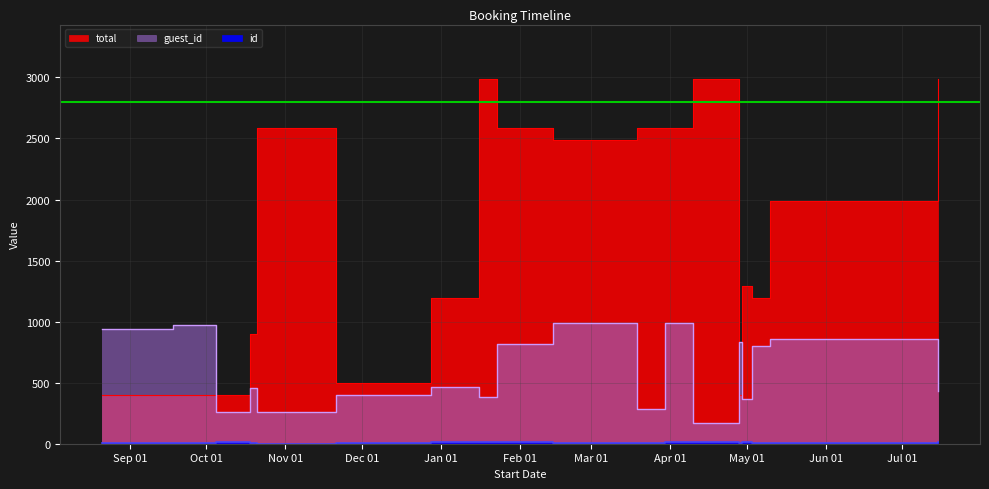

True or false: guest_id has more than 0 points higher than both neighbors.

True